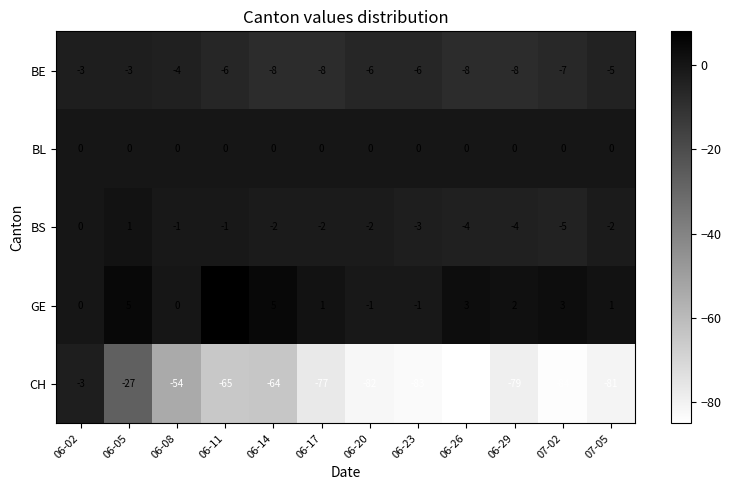

Which series has the largest total across all categories?

GE